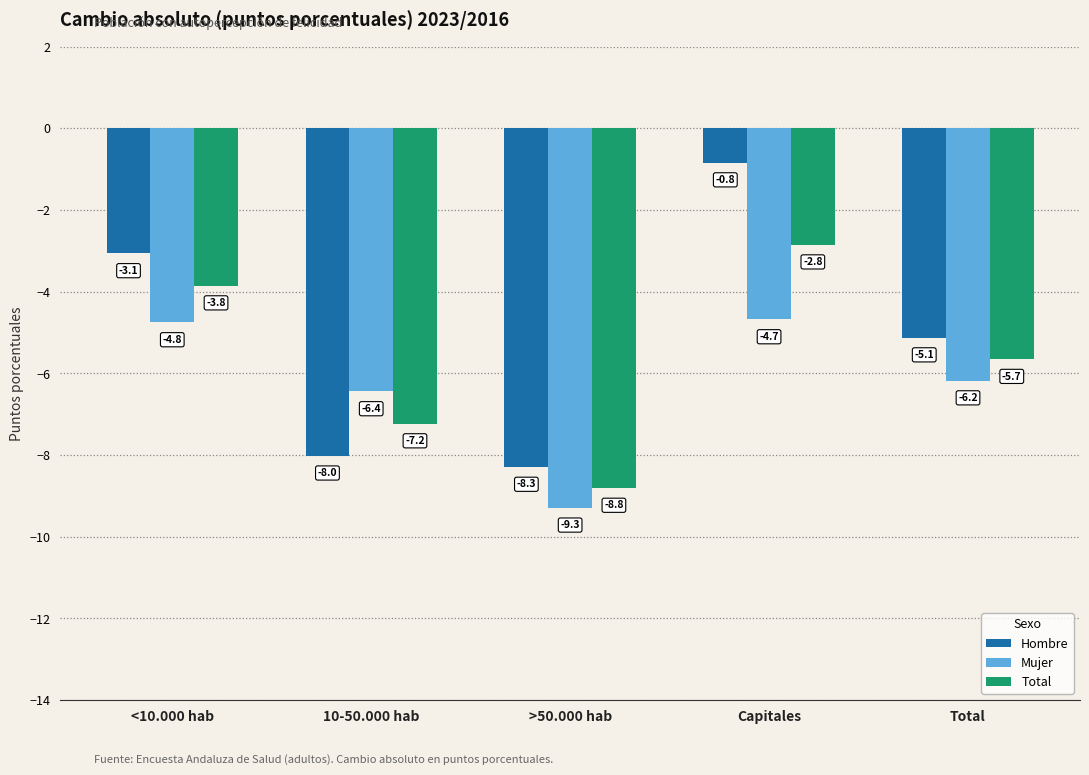

Reading right to left, transcribe all the data shown in this chart.

Hombre: Total=-5.1	Capitales=-0.8	>50.000 hab=-8.3	10-50.000 hab=-8.0	<10.000 hab=-3.1
Mujer: Total=-6.2	Capitales=-4.7	>50.000 hab=-9.3	10-50.000 hab=-6.4	<10.000 hab=-4.8
Total: Total=-5.7	Capitales=-2.8	>50.000 hab=-8.8	10-50.000 hab=-7.2	<10.000 hab=-3.8